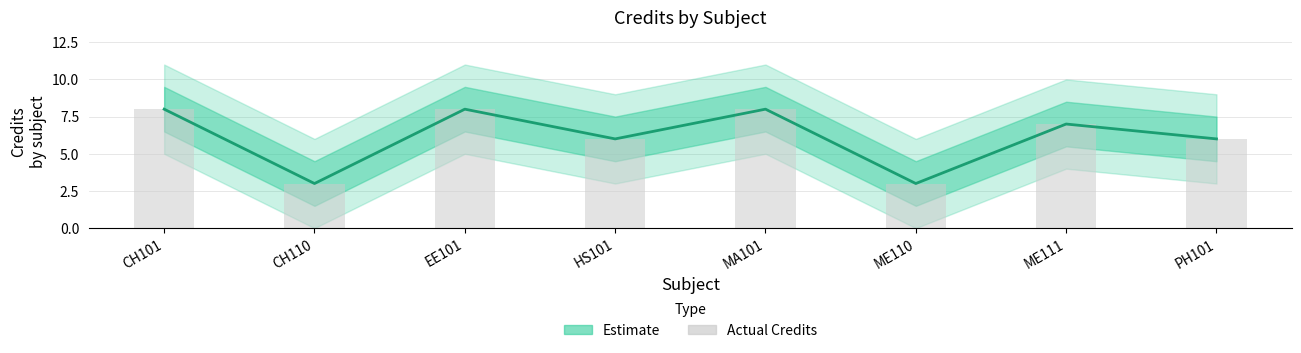

At which category is the sum across all series the highest?

CH101